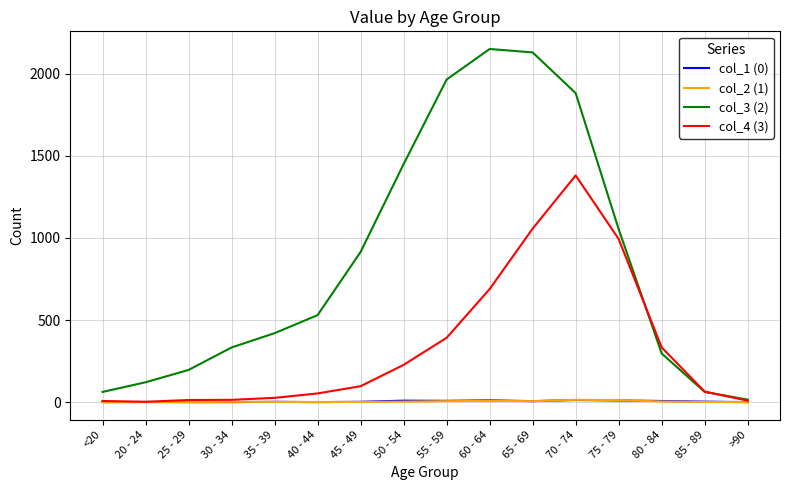

True or false: col_3 (2) has more than 1 points higher than both neighbors.

False